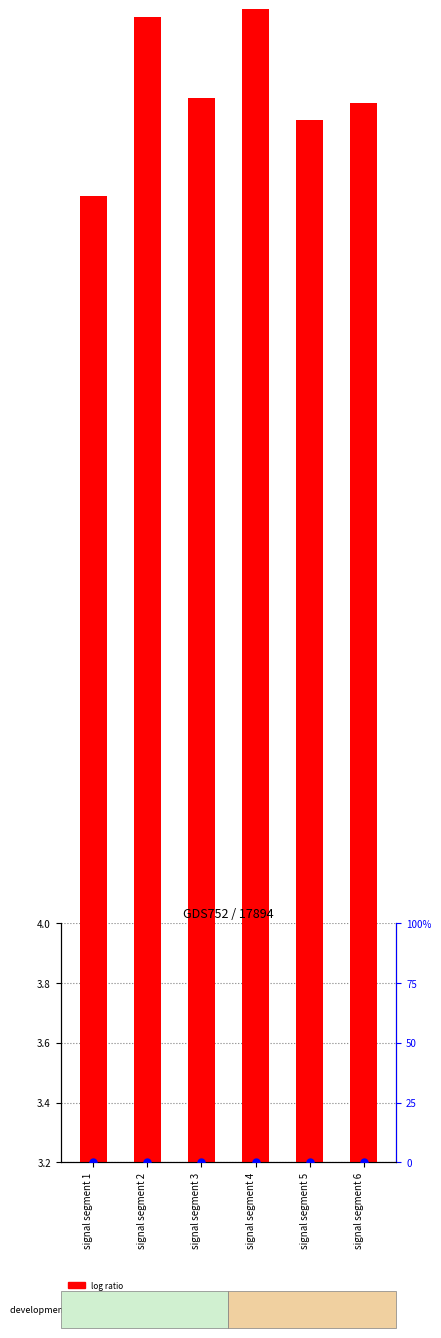

At which category is the sum across all series the highest?

signal segment 4